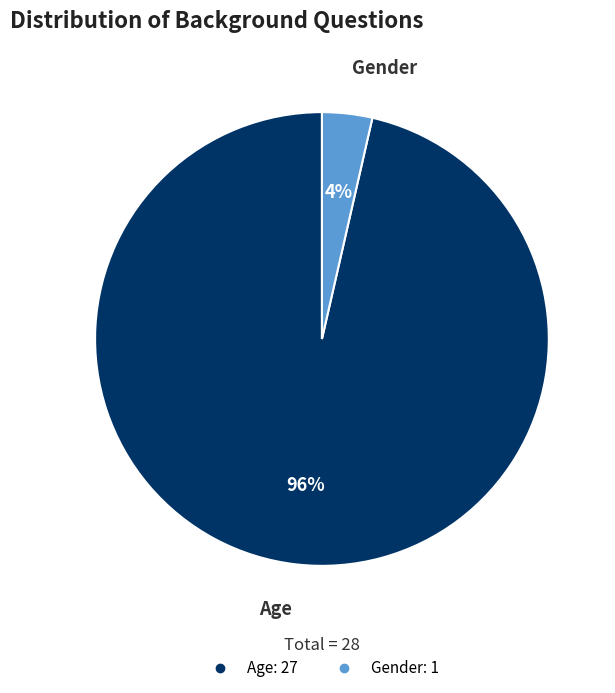

To the nearest percent, what percentage of the pie is Gender?

4%